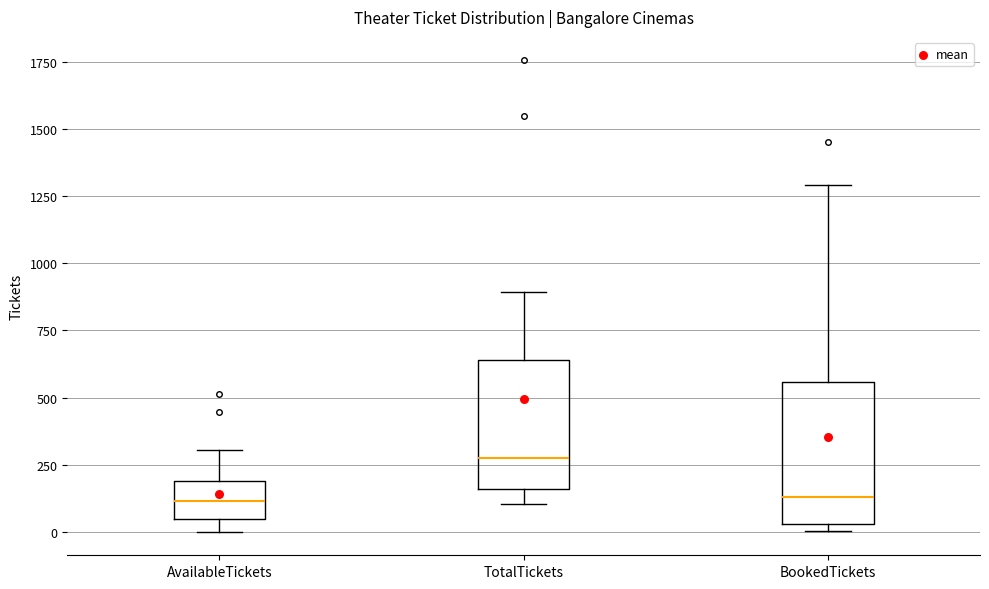

Where is the lower edge of the box for AvailableTickets on the y-axis? The values are not printed on the chart, so give them approximately, as read against the axis.

50